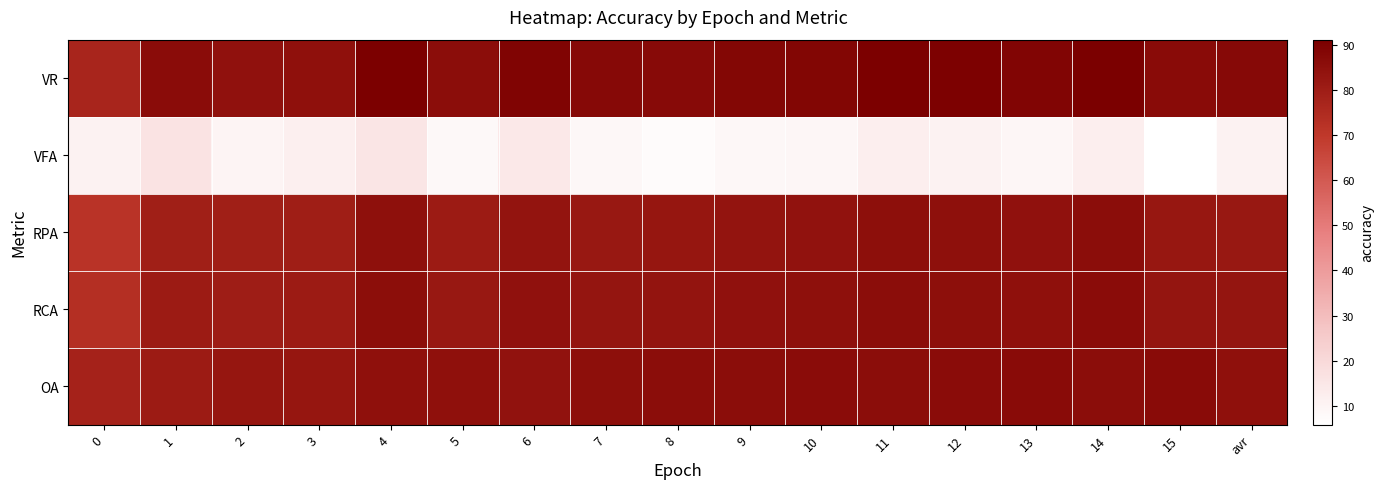

What is the spread (max minus min) of values at 0?

67.0